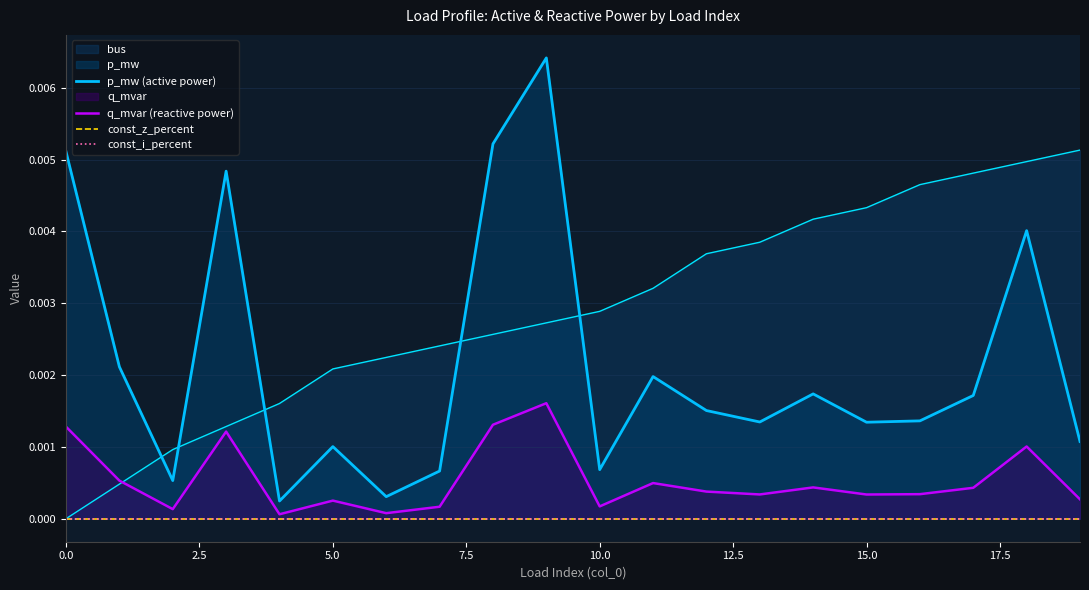

True or false: p_mw (active power) and q_mvar (reactive power) cross at least once.

False